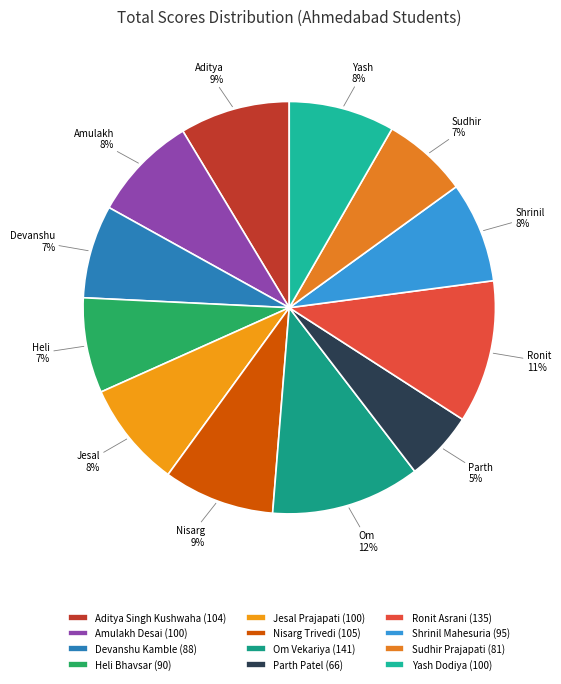

To the nearest percent, what is the difference between the largest and smallest slice percentages?

6%